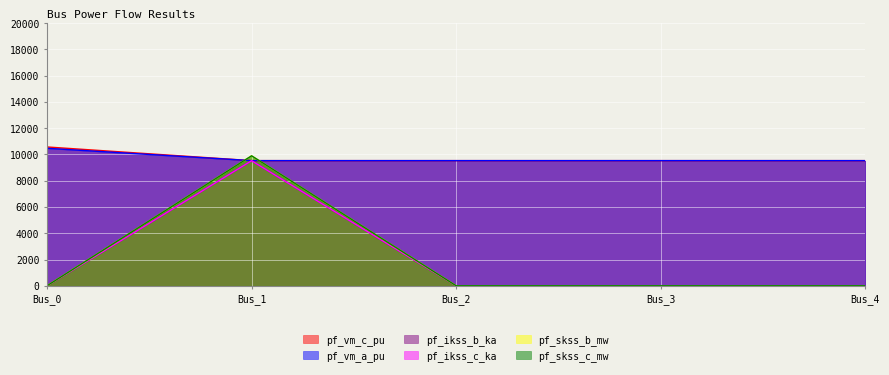

What is the sum of the pf_vm_c_pu values at Bus_2 and Bus_1?

19052.6